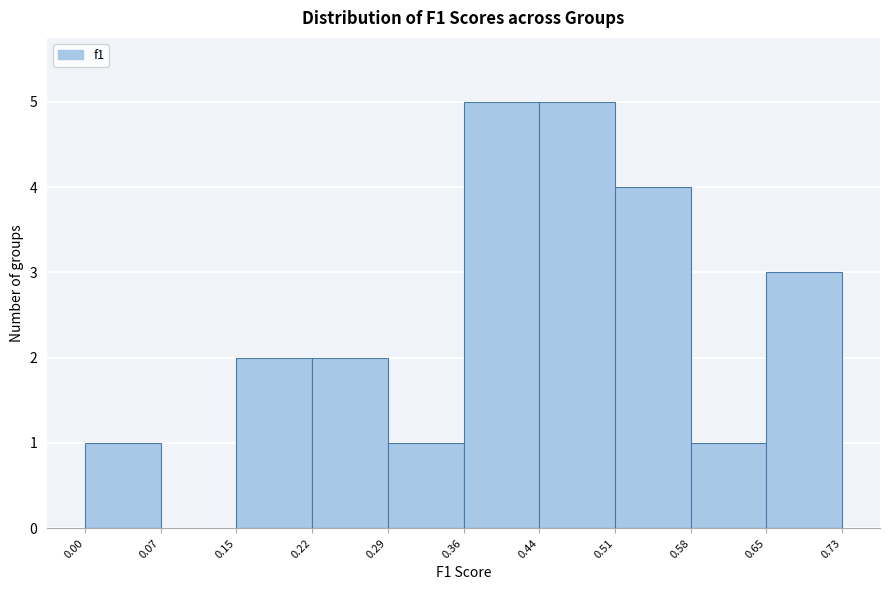

Reading left to right, list every bar in this chart as the range it spans on the x-axis followed by its height. The values are not printed on the chart, so give them approximately, as read against the axis.

0.00 to 0.07: 1
0.07 to 0.15: 0
0.15 to 0.22: 2
0.22 to 0.29: 2
0.29 to 0.36: 1
0.36 to 0.44: 5
0.44 to 0.51: 5
0.51 to 0.58: 4
0.58 to 0.65: 1
0.65 to 0.73: 3